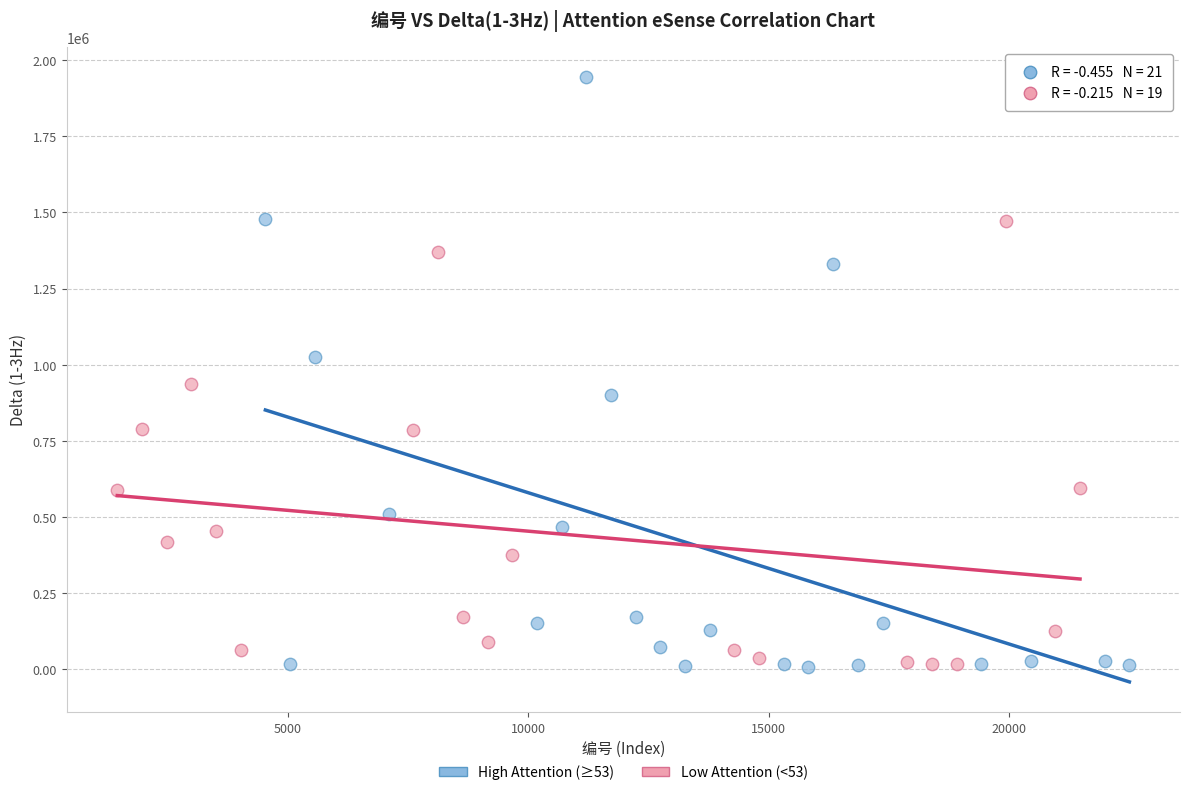

Which series contains the highest Y value?

High Attention (≥53)